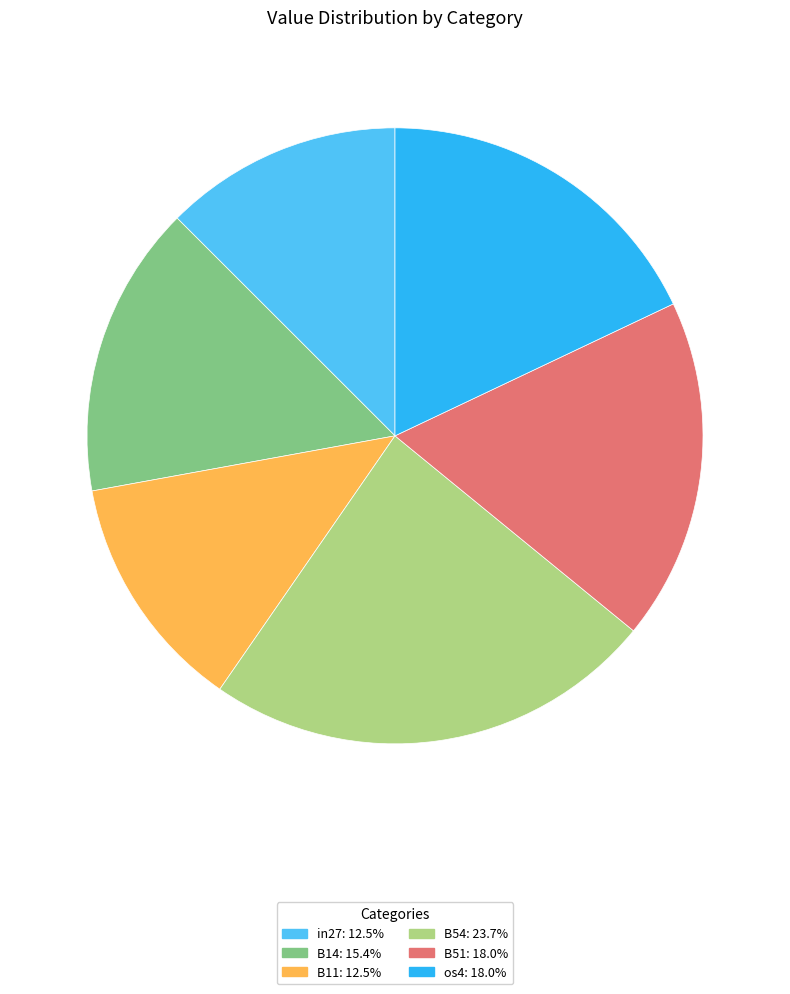

Does any single category account for the majority?

No